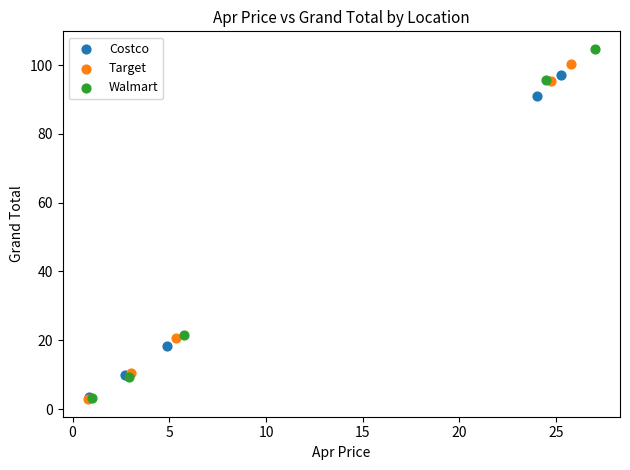

Which series reaches the maximum Y coordinate?

Walmart